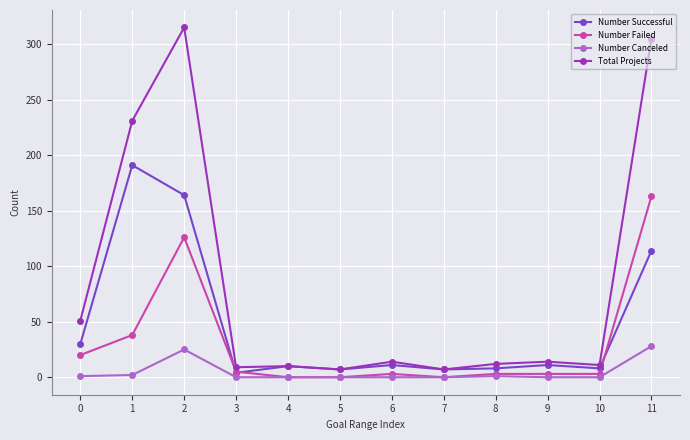

Which category has the highest value in the Number Canceled series?

11